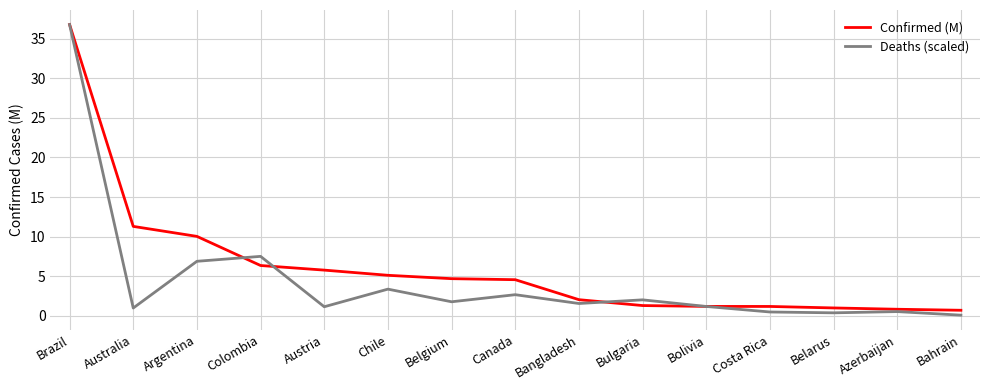

In Deaths (scaled), how many points are higher than both neighbors (excluding endpoints)?

5